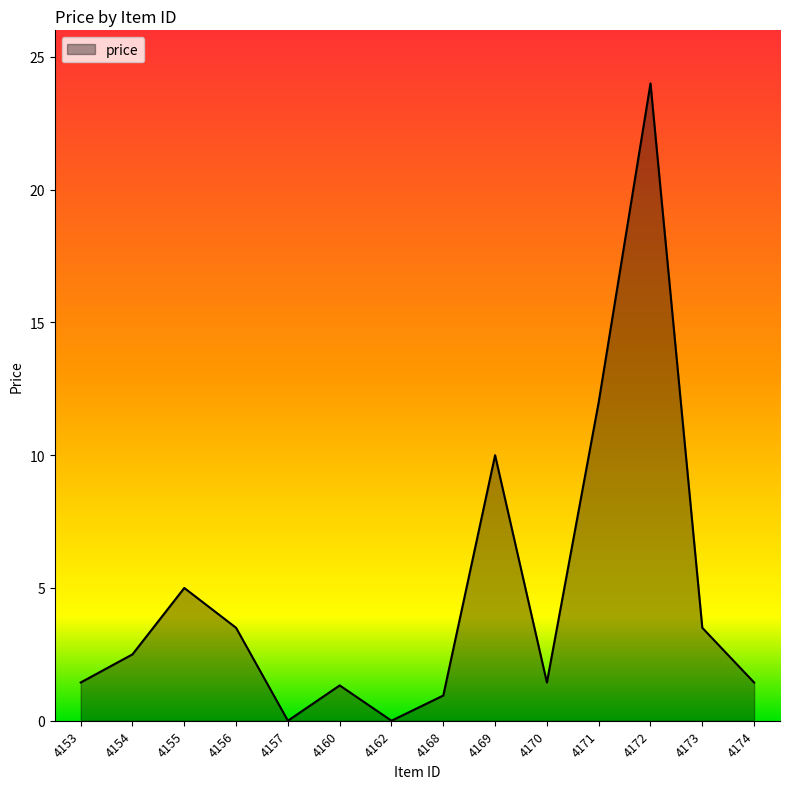

The value at 4154 is 2.5. True or false?

True